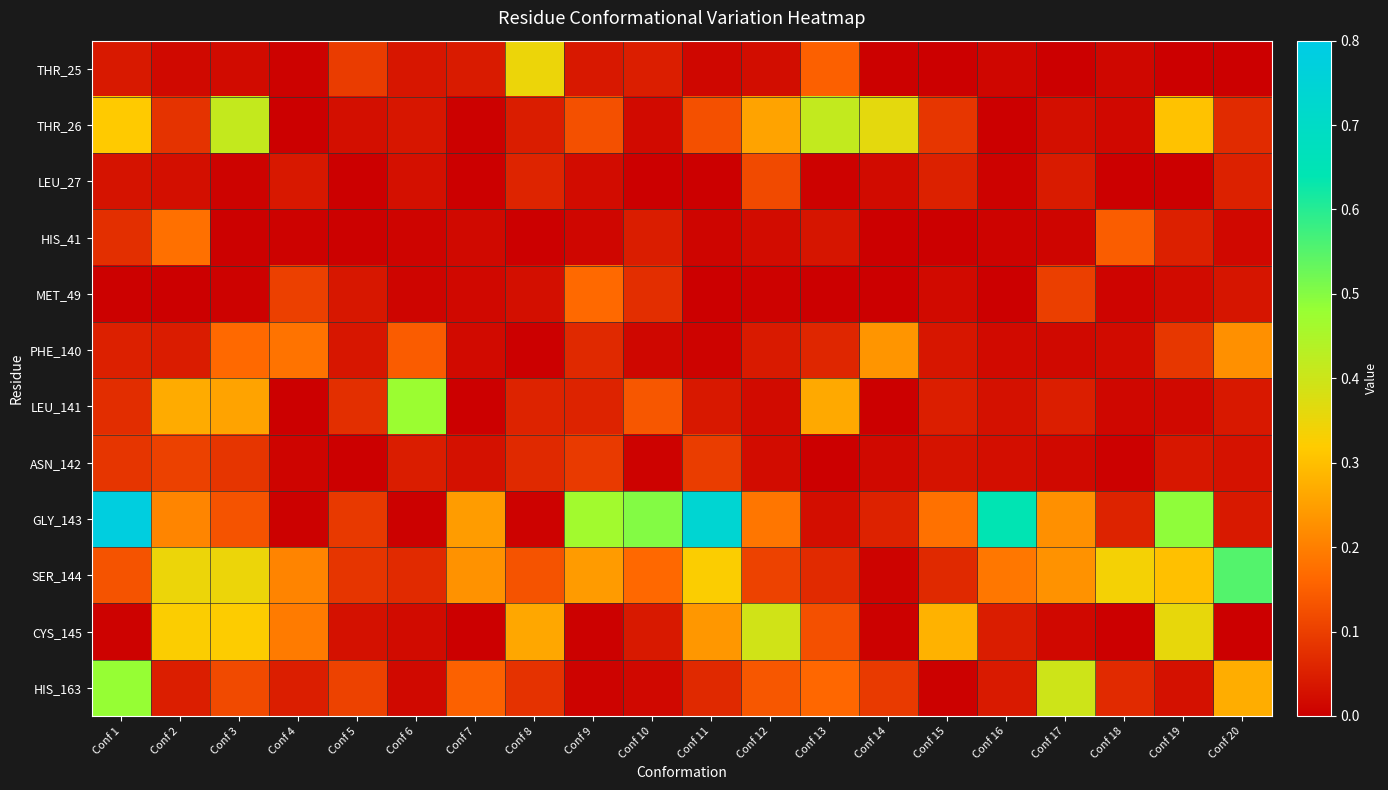

At Conf 13, list the series in order from smallest to largest.

ASN_142, MET_49, LEU_27, GLY_143, HIS_41, PHE_140, SER_144, CYS_145, THR_25, HIS_163, LEU_141, THR_26